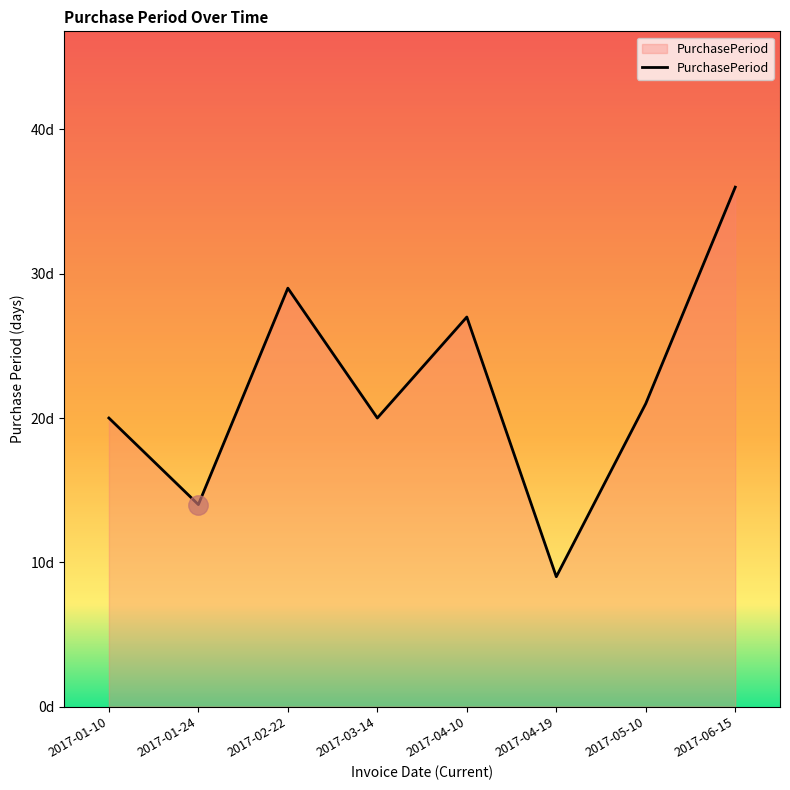

List the labels in order of value, largest first.

2017-06-15, 2017-02-22, 2017-04-10, 2017-05-10, 2017-01-10, 2017-03-14, 2017-01-24, 2017-04-19